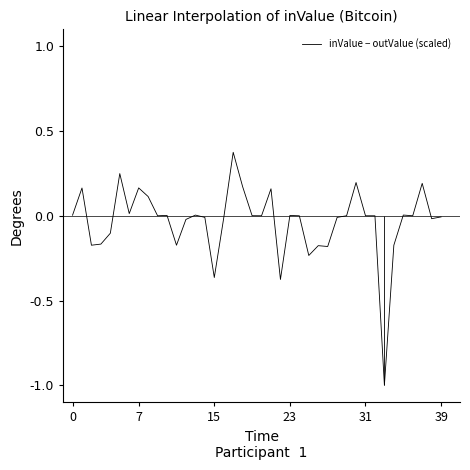

What is the sum of all values?

-1.4